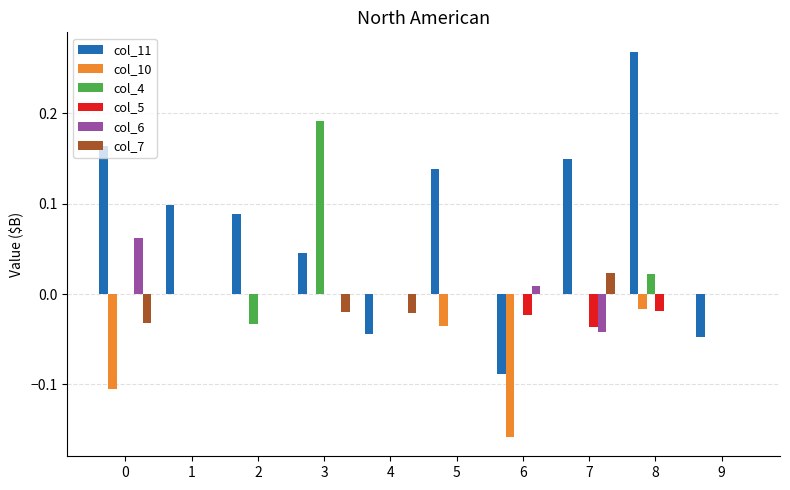

Count the number of data series in this chart.

6